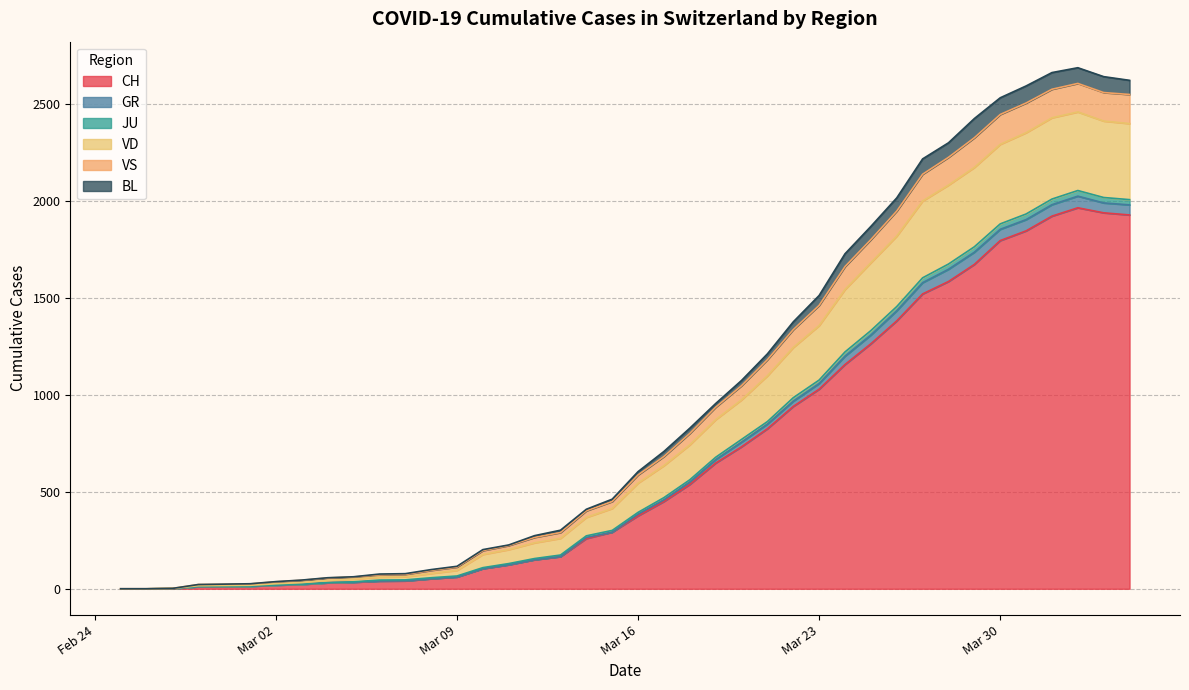

List the series in order of their peak value, lowest first.

JU, GR, BL, VS, VD, CH